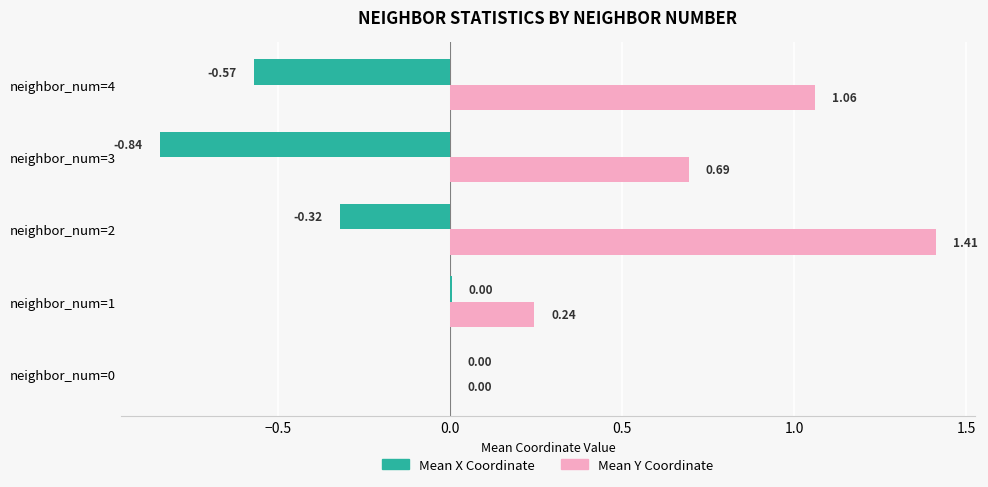

What are all the series names shown in the legend?

Mean X Coordinate, Mean Y Coordinate